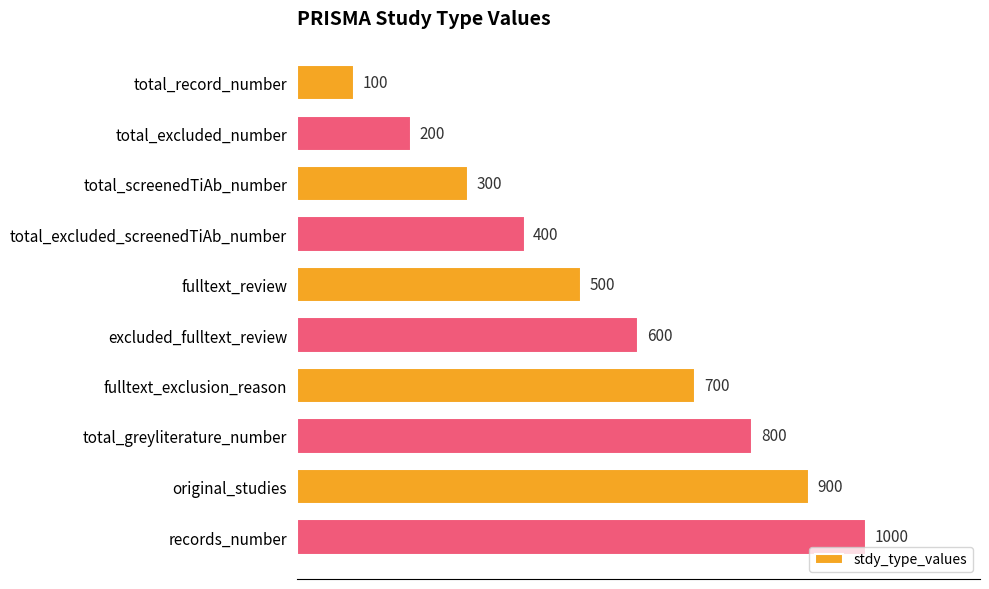

What is the average value?

550